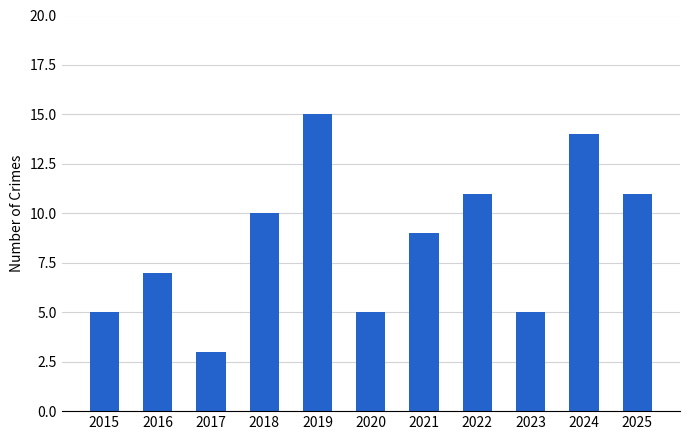

The chart shows a value of 3 at 2019. True or false?

False